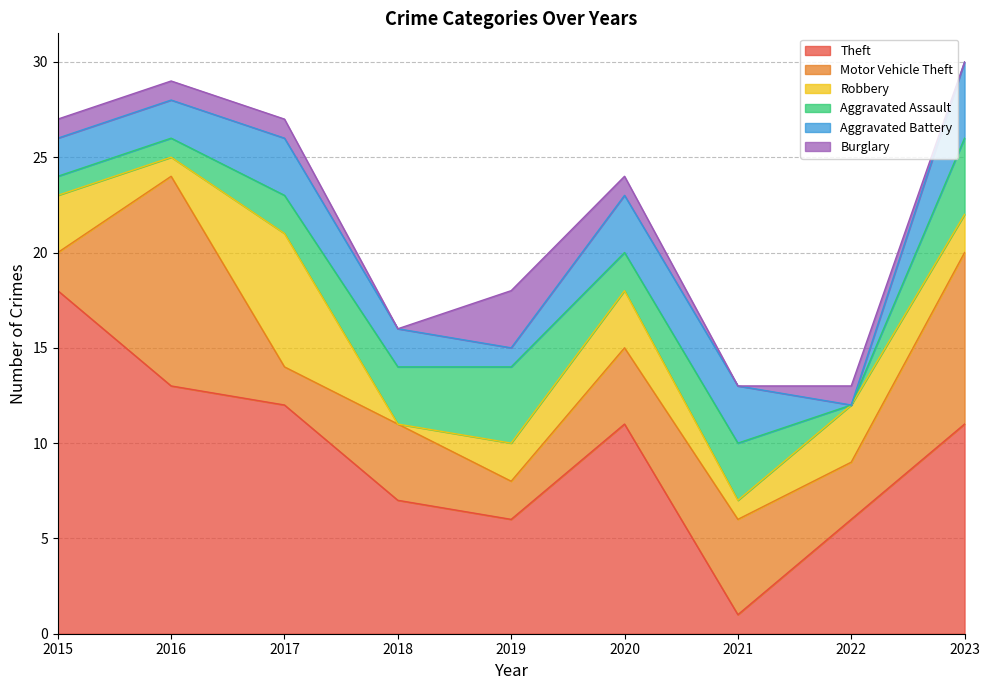

Which series has the widest spread of values?

Theft